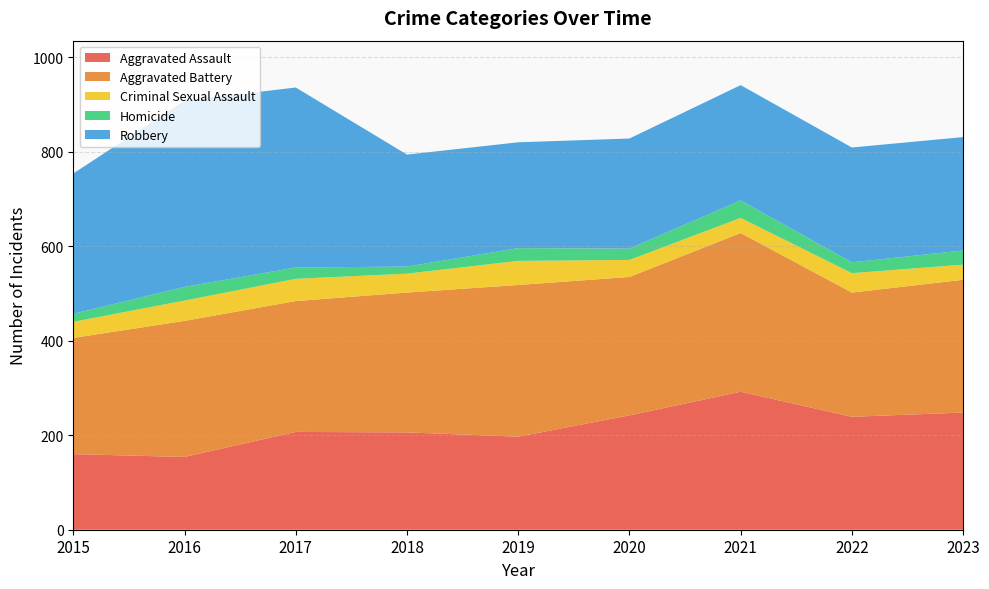

Reading left to right, what are all the values shown in this chart?

Aggravated Assault: 2015=160	2016=154	2017=207	2018=206	2019=197	2020=242	2021=292	2022=239	2023=248
Aggravated Battery: 2015=246	2016=288	2017=277	2018=296	2019=321	2020=293	2021=336	2022=263	2023=281
Criminal Sexual Assault: 2015=34	2016=43	2017=47	2018=40	2019=51	2020=36	2021=32	2022=41	2023=32
Homicide: 2015=17	2016=29	2017=24	2018=15	2019=27	2020=24	2021=37	2022=23	2023=30
Robbery: 2015=297	2016=394	2017=381	2018=237	2019=224	2020=233	2021=244	2022=243	2023=240